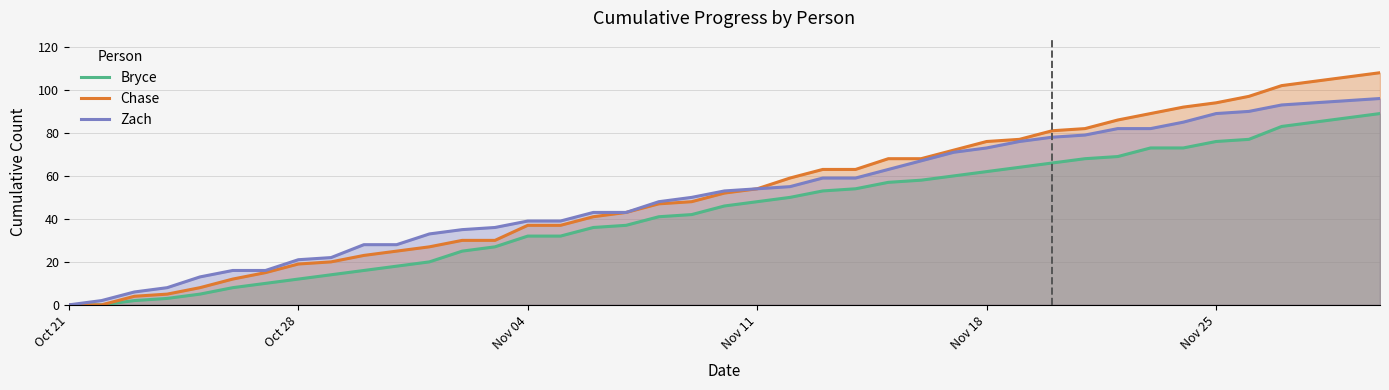

What is the maximum value shown in the chart?

108